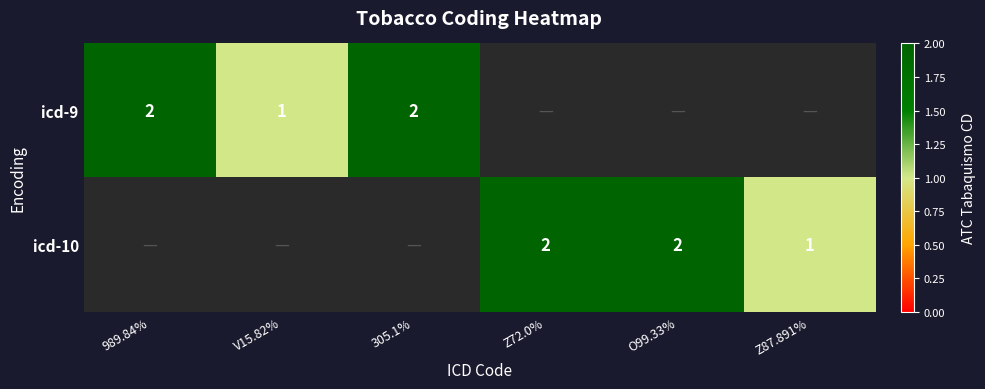

Count the number of categories in the chart.

6